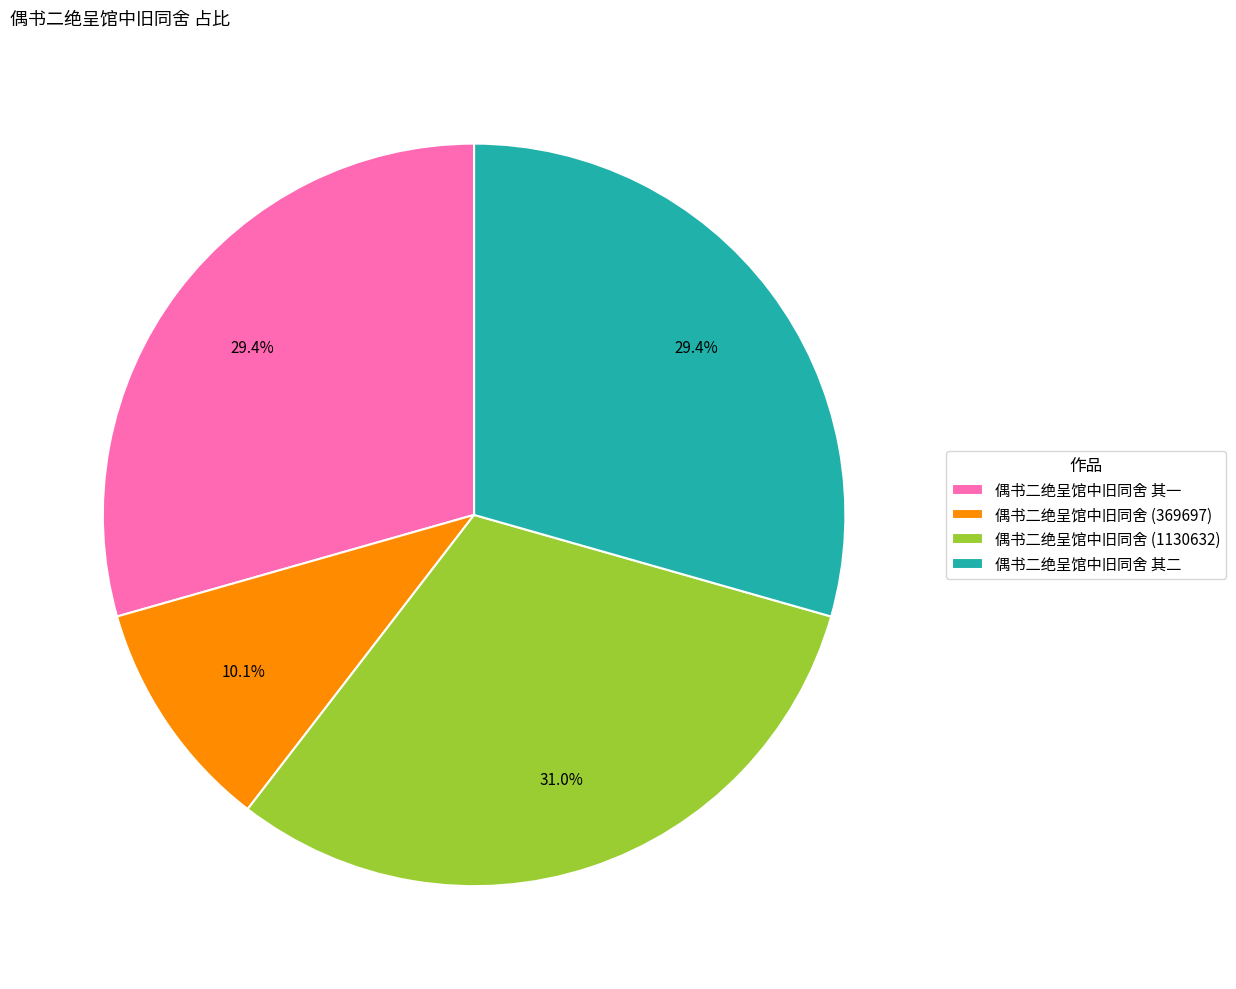

Count the number of slices in the pie.

4